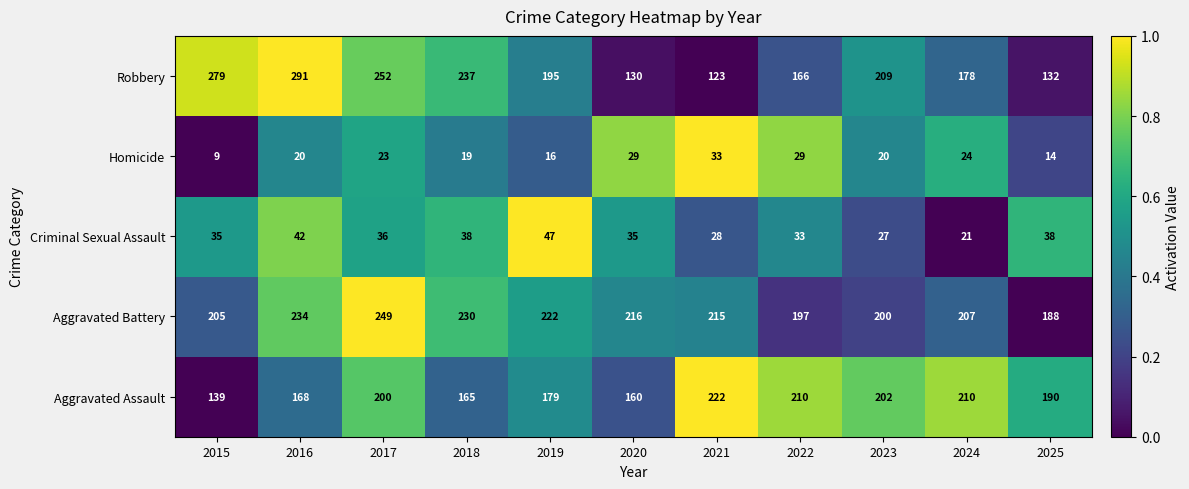

What is the greatest value displayed?

291